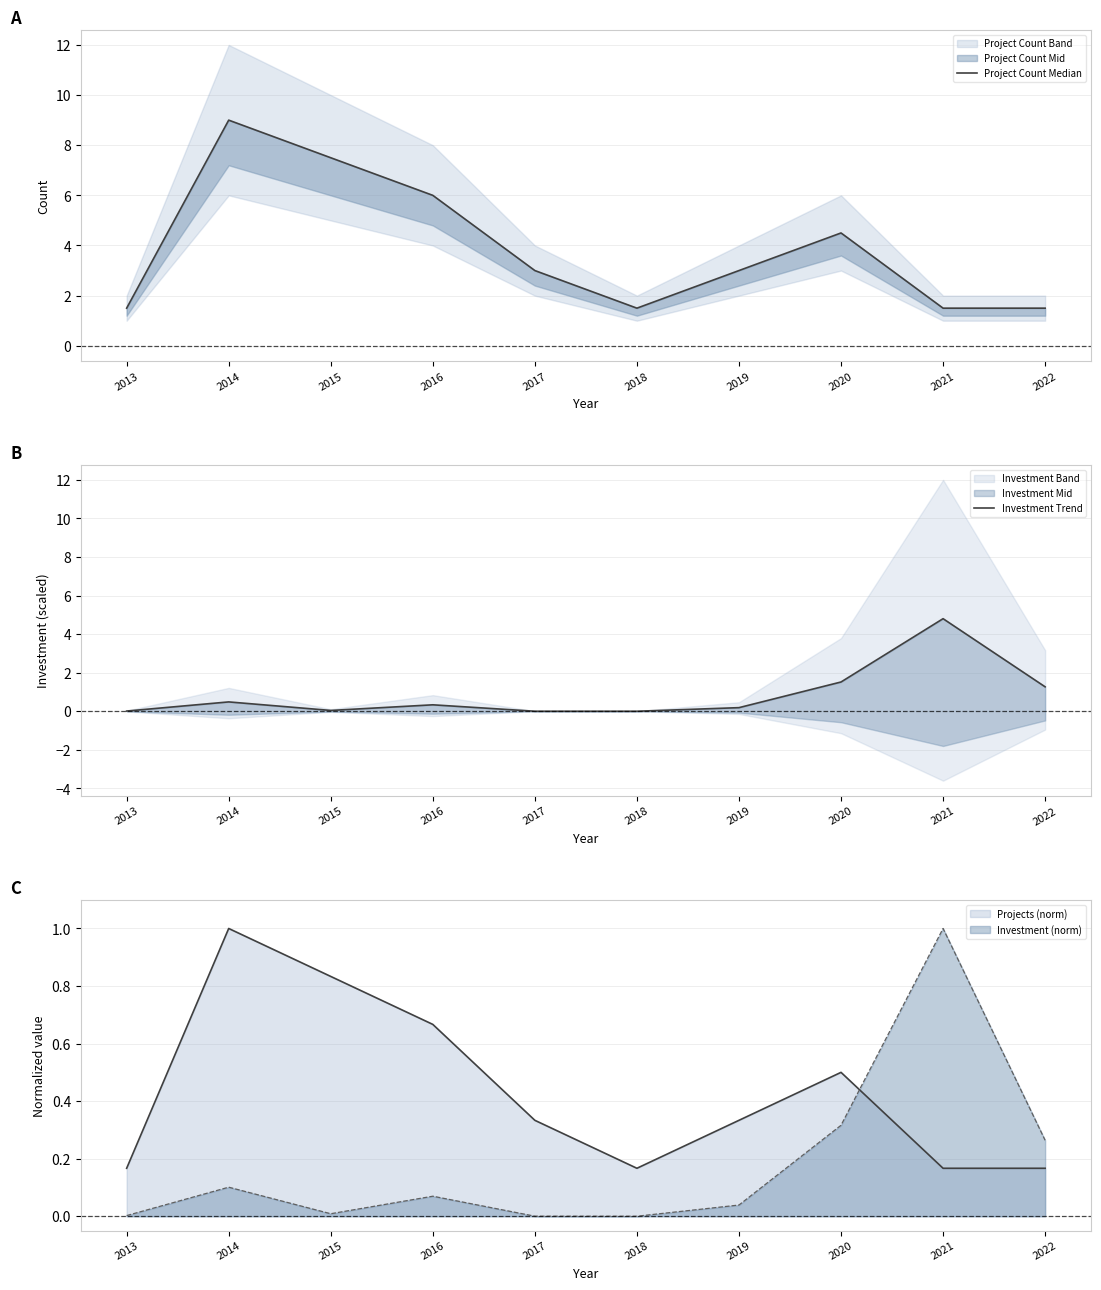

Which series has the largest range (max minus min)?

Project Count Median